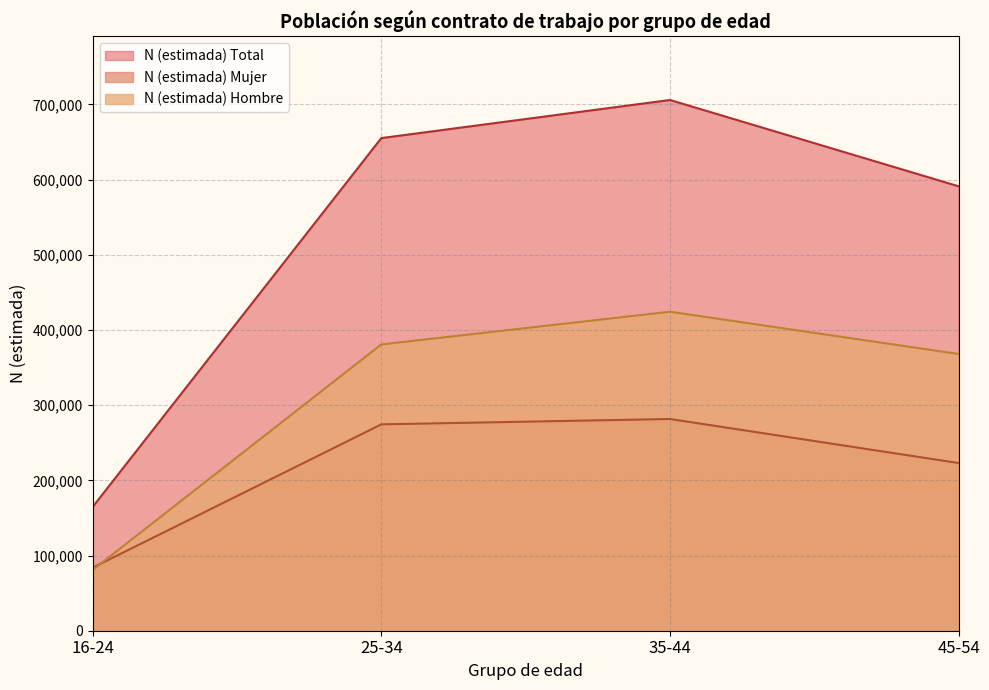

Reading left to right, transcribe all the data shown in this chart.

N (estimada) Total: 16-24=164661	25-34=655120	35-44=705793	45-54=591000
N (estimada) Mujer: 16-24=83823	25-34=274423	35-44=281571	45-54=223000
N (estimada) Hombre: 16-24=80838	25-34=380696	35-44=424222	45-54=368000